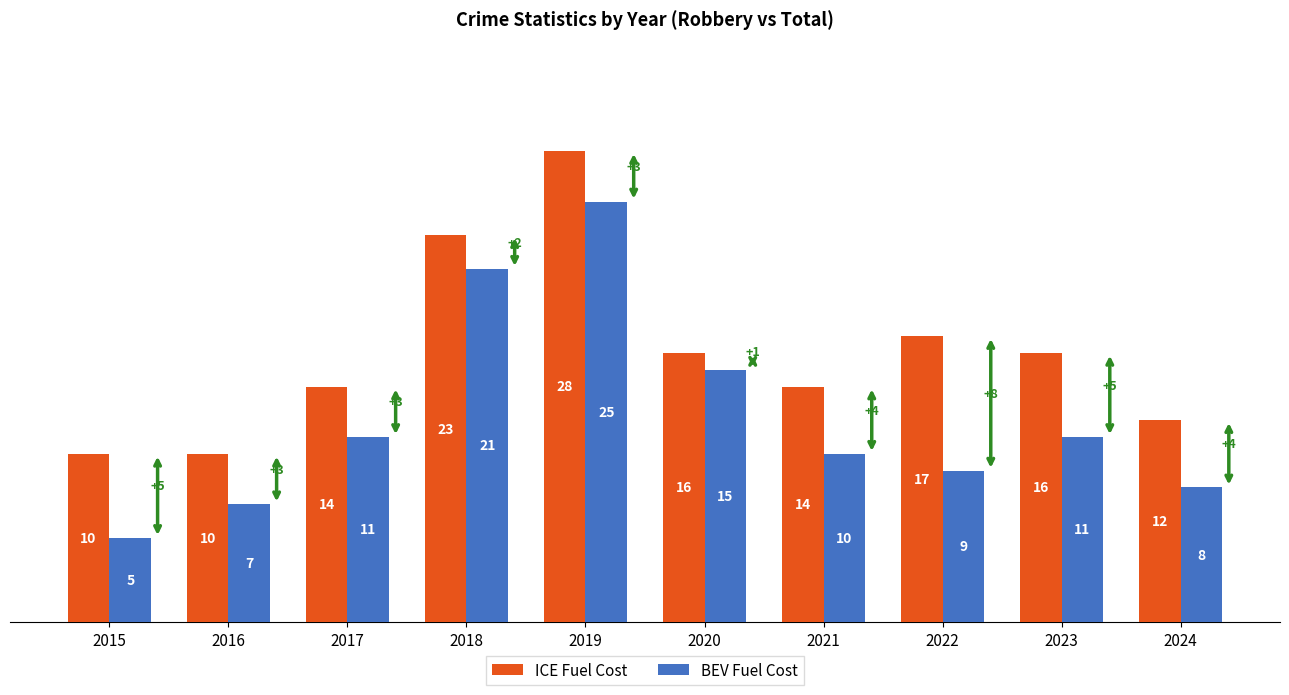

Rank the series by their average value, from lowest to highest.

BEV Fuel Cost, ICE Fuel Cost